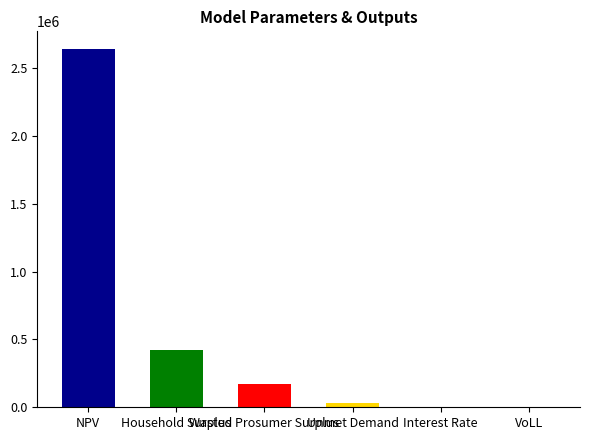

Are the bars horizontal?

No